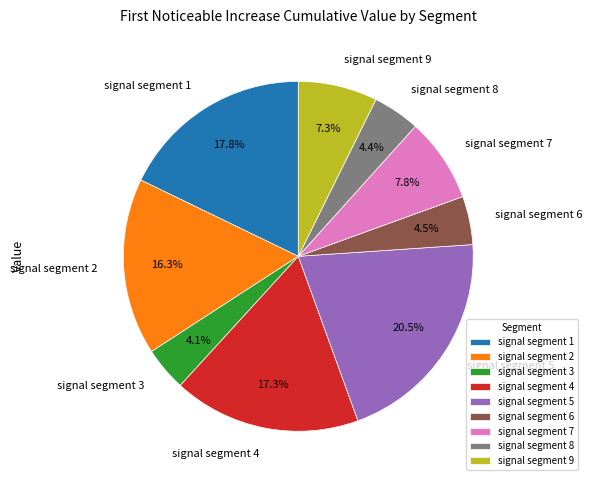

What is the largest slice in the pie chart?

signal segment 5